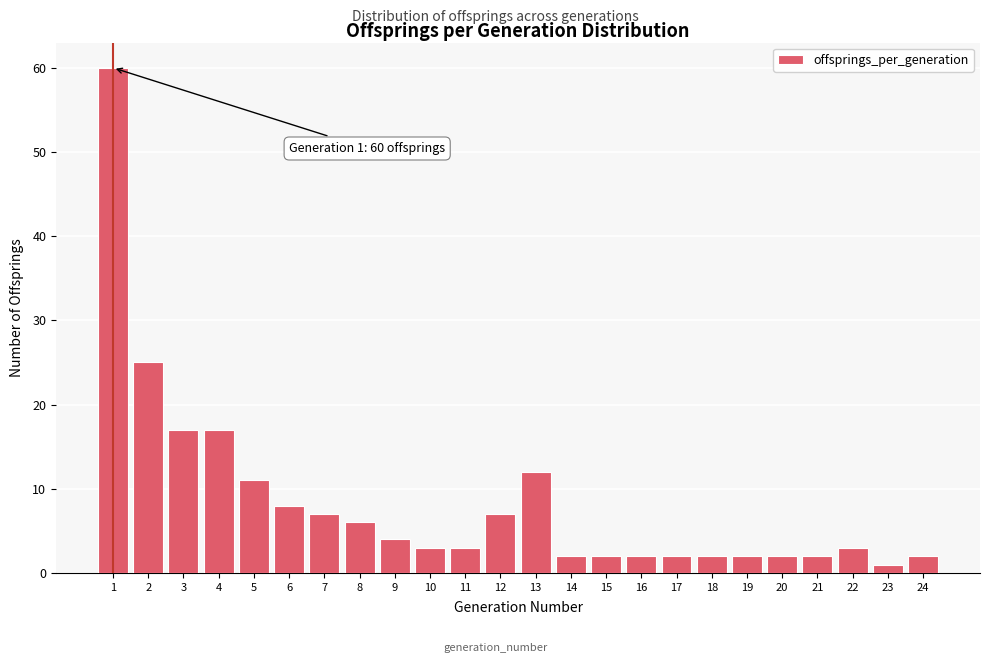

Reading right to left, list all the values displayed in this chart.

24=2	23=1	22=3	21=2	20=2	19=2	18=2	17=2	16=2	15=2	14=2	13=12	12=7	11=3	10=3	9=4	8=6	7=7	6=8	5=11	4=17	3=17	2=25	1=60